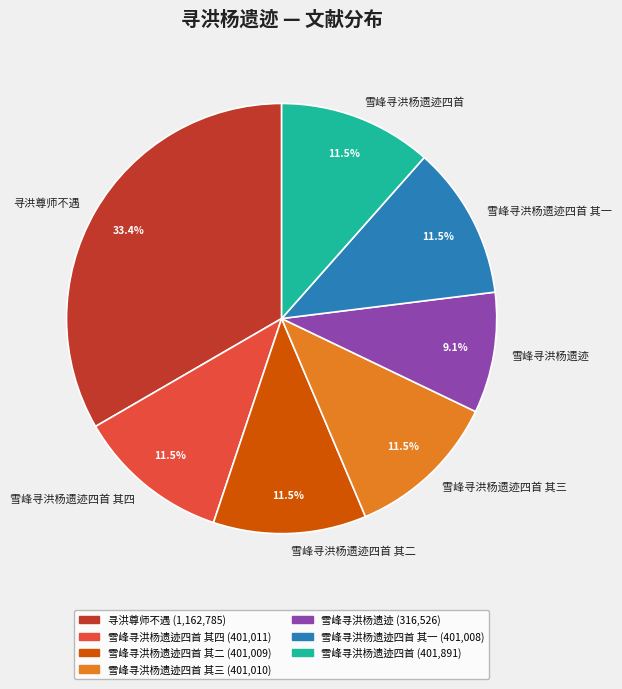

Which category has the biggest portion of the pie?

寻洪尊师不遇